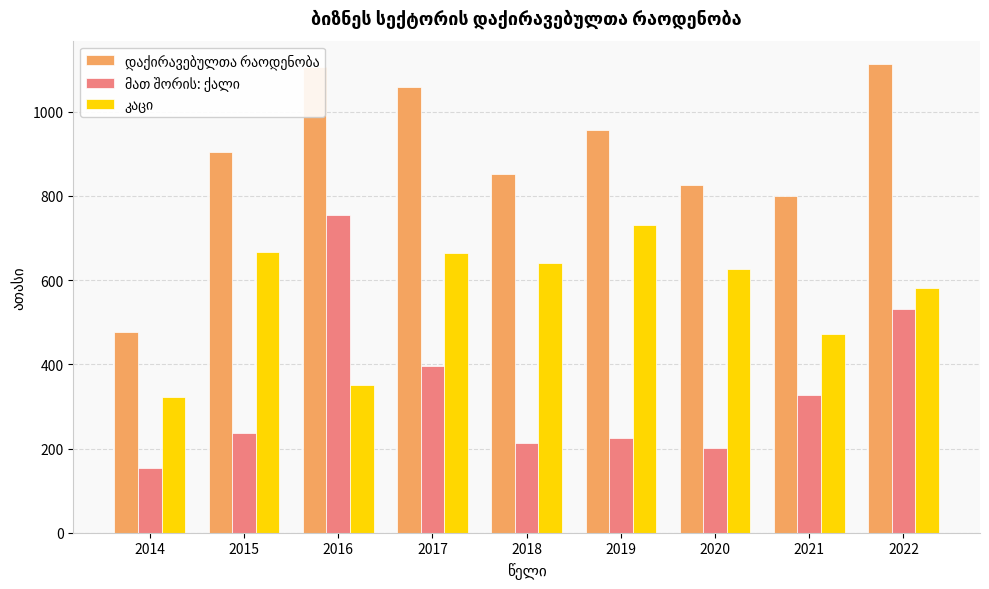

How many bars are there in each group?

3